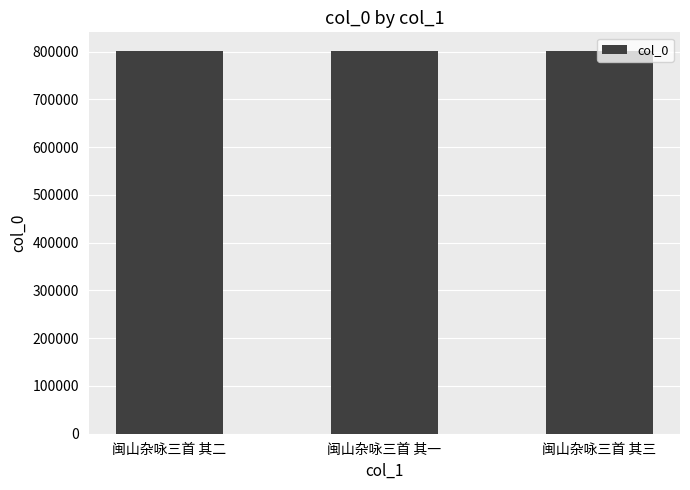

The chart shows a value of 218790 at 闽山杂咏三首 其二. True or false?

False